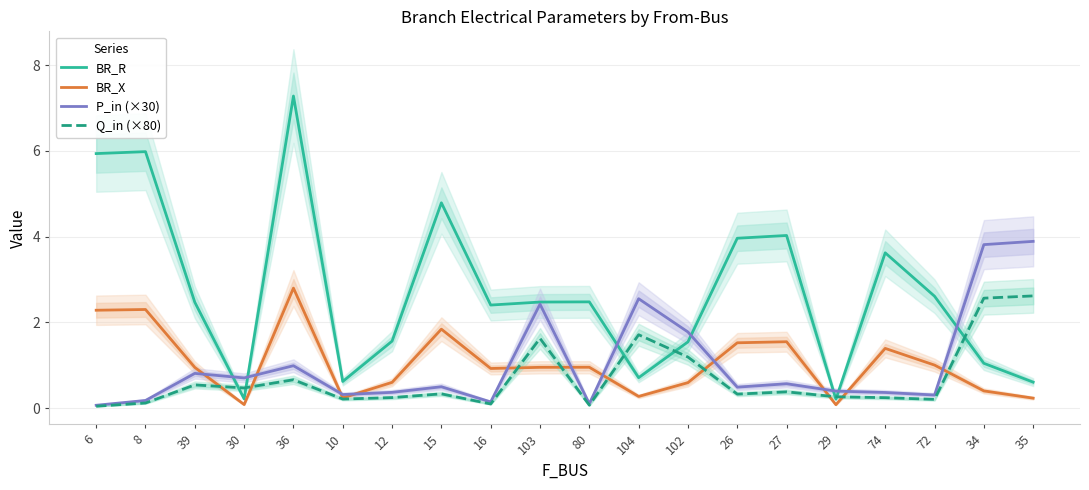

At which label does BR_R reach its minimum?

29